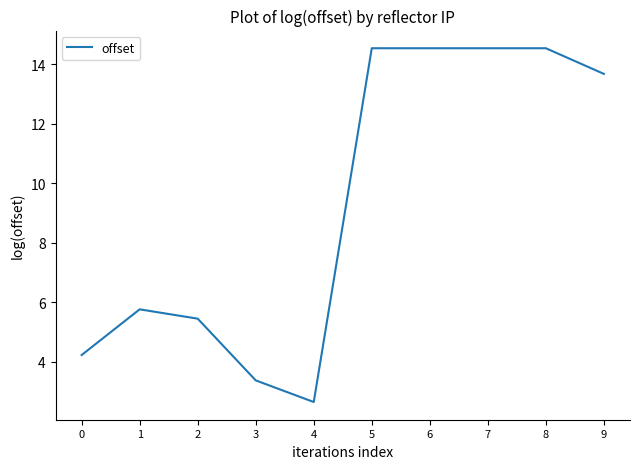

Reading left to right, list all the values displayed in this chart.

4.2	5.8	5.4	3.4	2.6	14.5	14.5	14.5	14.5	13.7